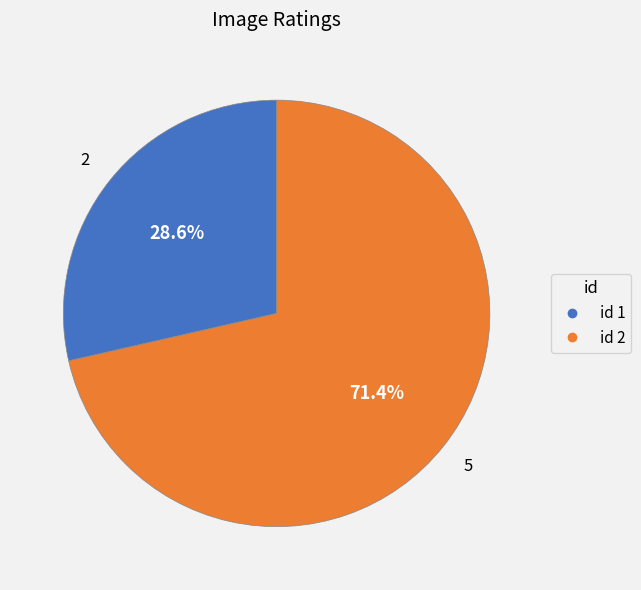

Is there any slice that represents more than half of the pie?

Yes